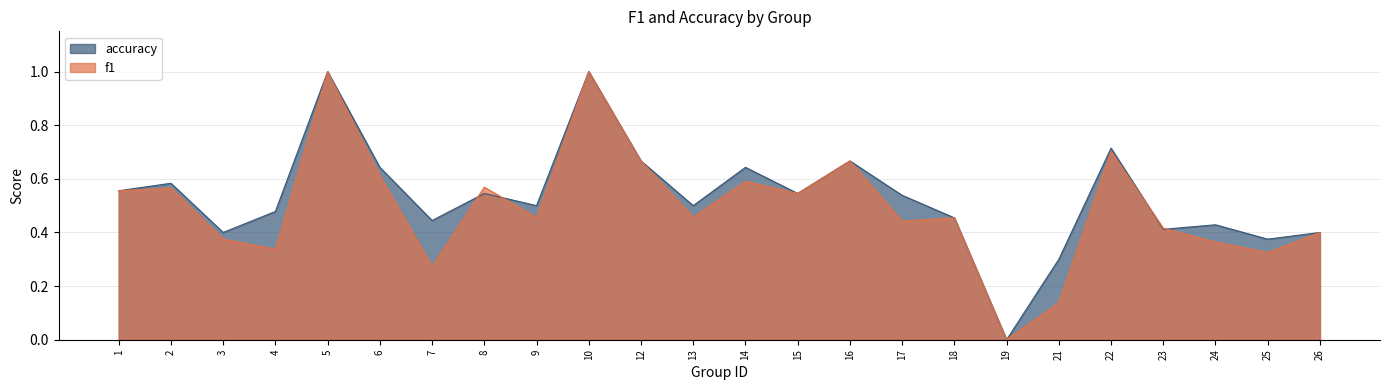

What is the maximum value shown in the chart?

1.0